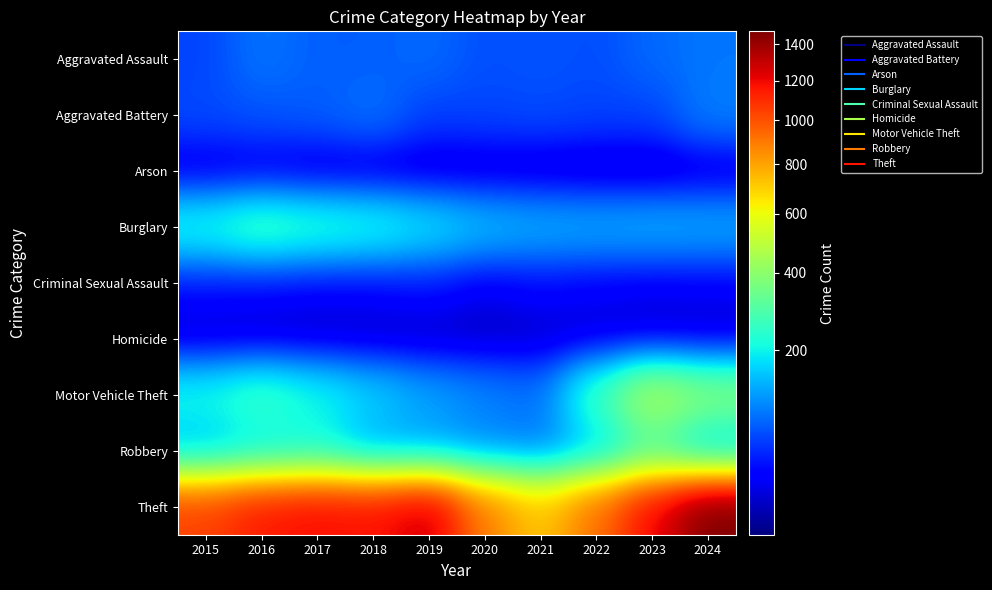

Reading right to left, transcribe all the data shown in this chart.

Aggravated Assault: 2024=88	2023=79	2022=61	2021=66	2020=62	2019=80	2018=72	2017=72	2016=88	2015=56
Aggravated Battery: 2024=95	2023=55	2022=56	2021=60	2020=57	2019=53	2018=86	2017=71	2016=66	2015=60
Arson: 2024=8	2023=2	2022=3	2021=6	2020=7	2019=5	2018=7	2017=7	2016=12	2015=10
Burglary: 2024=130	2023=133	2022=130	2021=133	2020=146	2019=182	2018=218	2017=237	2016=266	2015=216
Criminal Sexual Assault: 2024=20	2023=18	2022=21	2021=26	2020=16	2019=31	2018=24	2017=22	2016=26	2015=29
Homicide: 2024=3	2023=3	2022=7	2021=6	2020=5	2019=4	2018=4	2017=4	2016=4	2015=5
Motor Vehicle Theft: 2024=386	2023=470	2022=259	2021=82	2020=99	2019=123	2018=163	2017=208	2016=259	2015=212
Robbery: 2024=144	2023=284	2022=151	2021=88	2020=97	2019=116	2018=121	2017=202	2016=178	2015=139
Theft: 2024=1474	2023=1198	2022=920	2021=716	2020=884	2019=1272	2018=1170	2017=1188	2016=1151	2015=1041